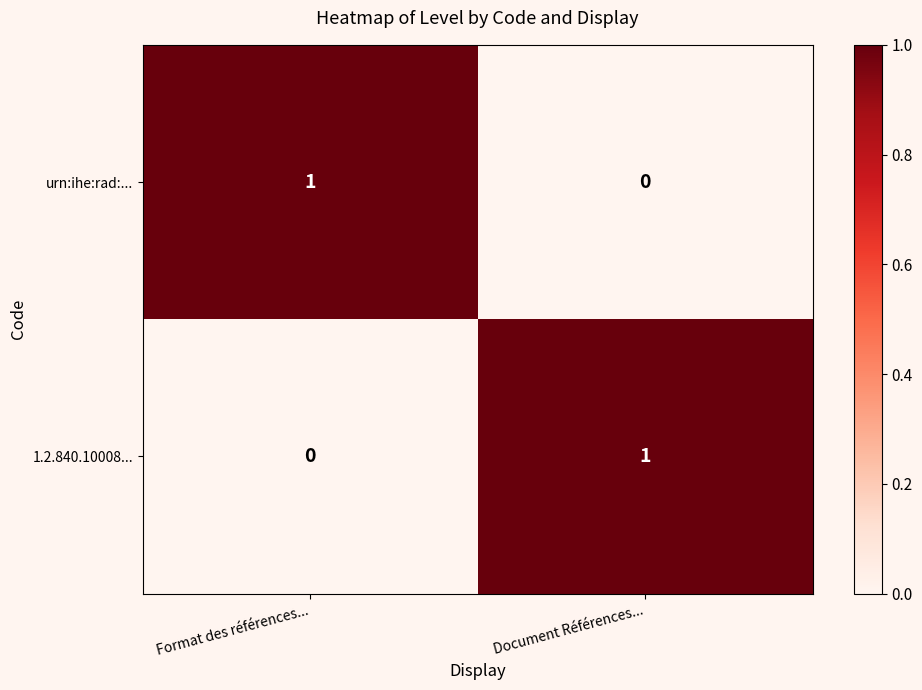

At how many categories does at least one series exceed 0?

2